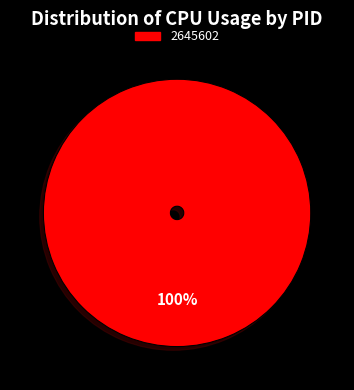

True or false: 2645602 accounts for 94% of the total.

False